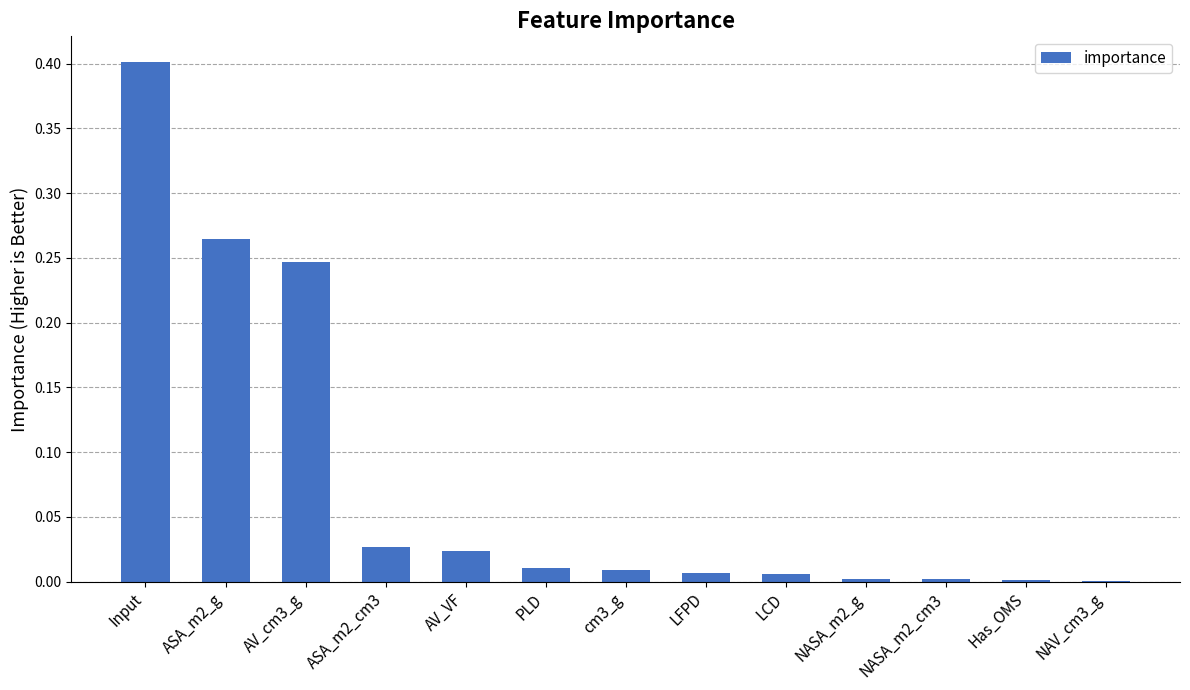

What is the sum of all values?

1.0